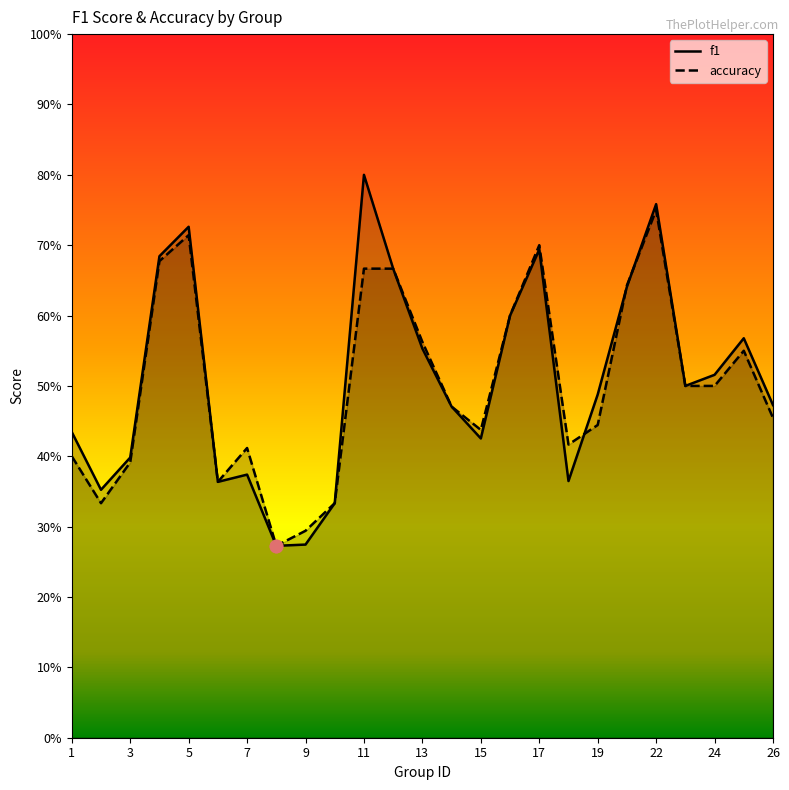

Which series has the largest Y range (max minus min)?

f1